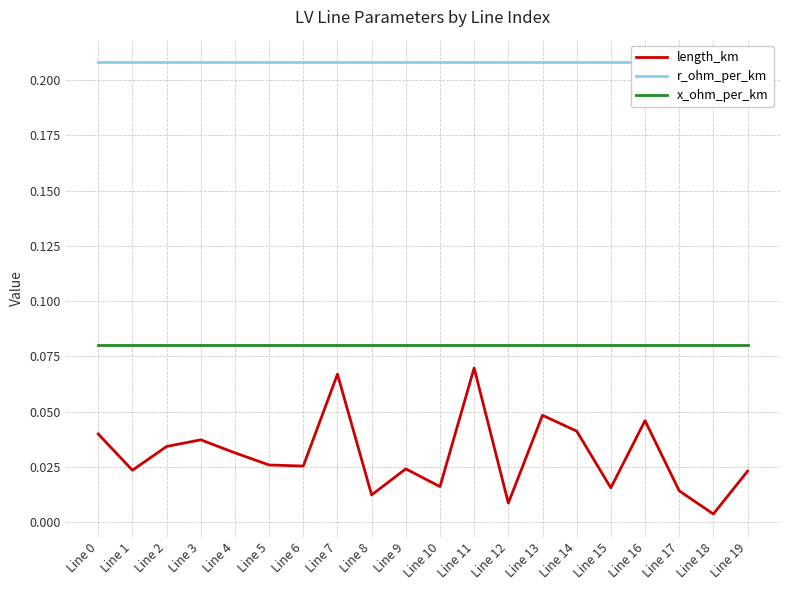

At how many categories does at least one series exceed 0?

20